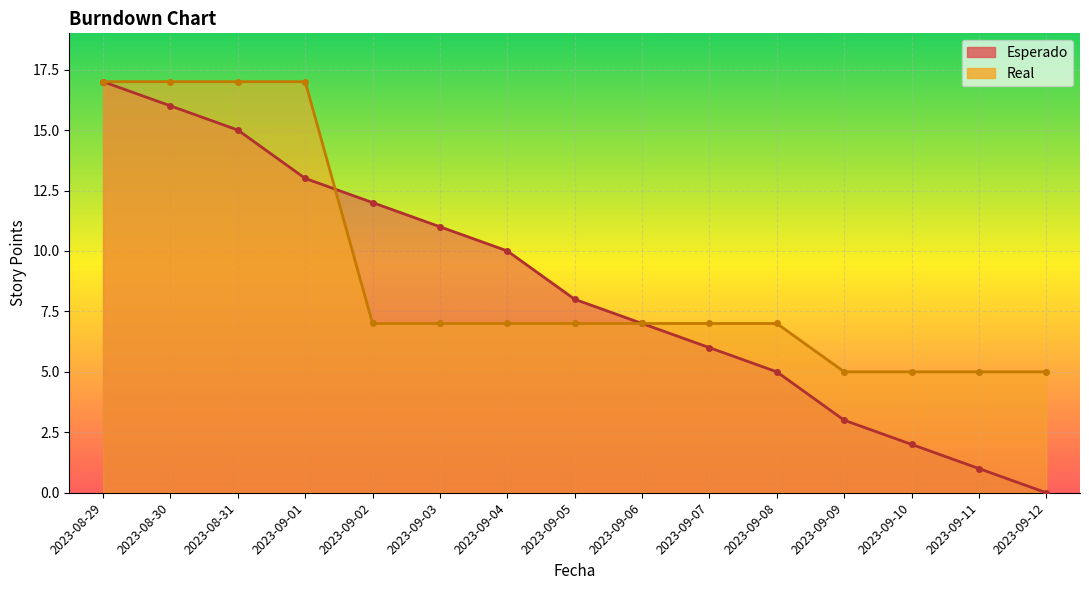

Which series has the largest total across all categories?

Real